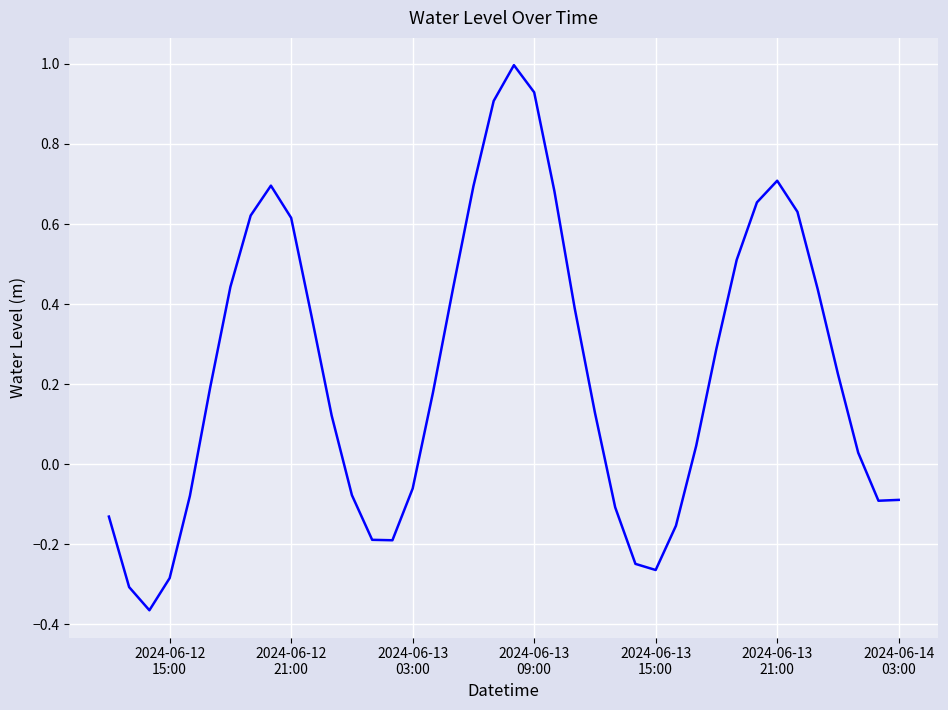

What is the difference between the maximum and minimum values?

1.4